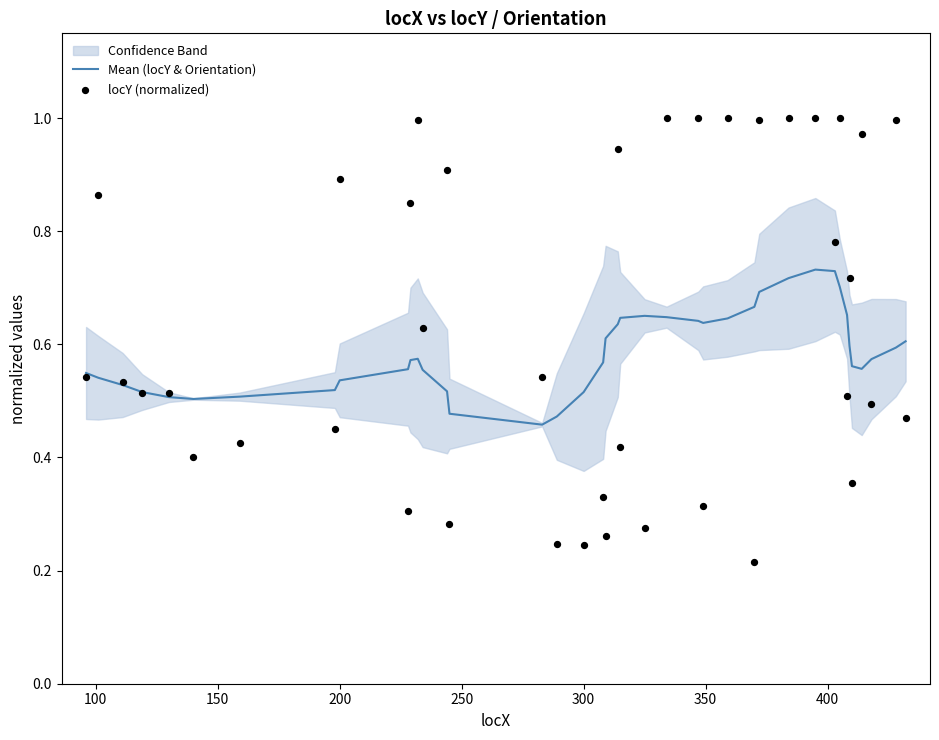

Which series contains the lowest Y value?

locY (normalized)